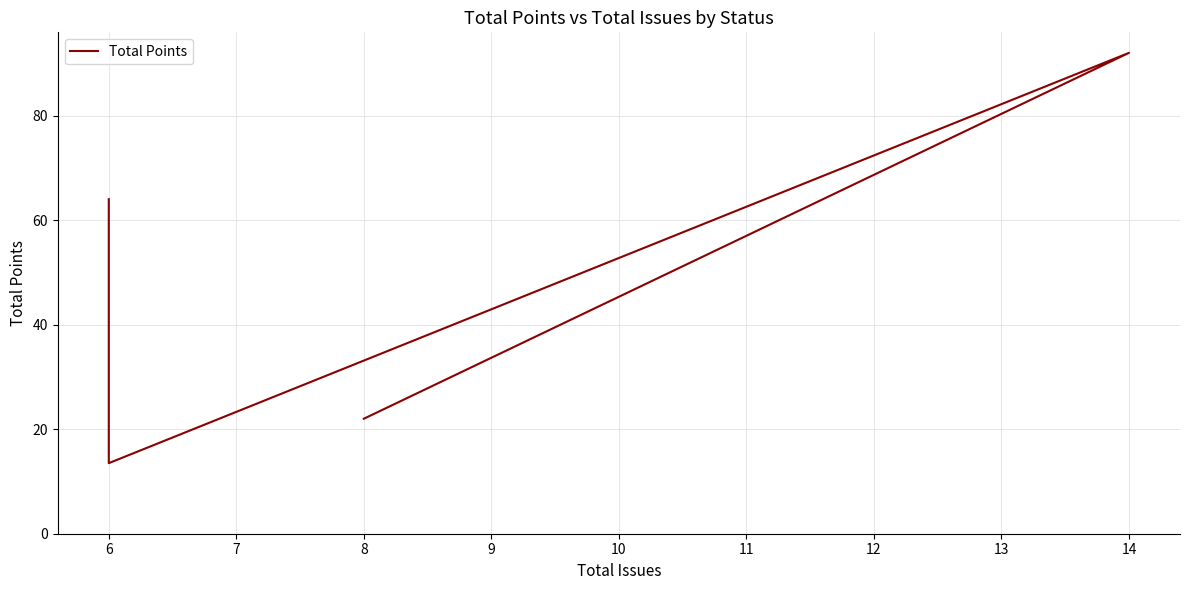

What is the smallest value displayed?

13.5